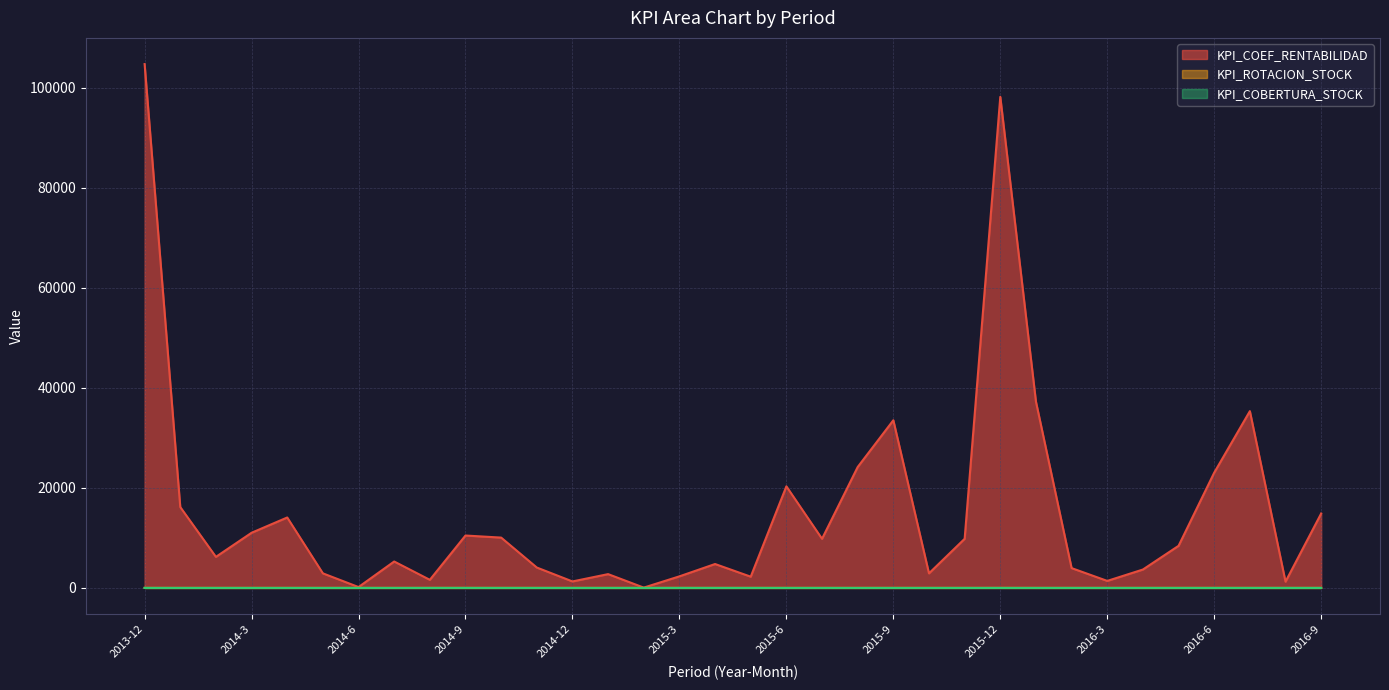

Does the chart display data point markers on the line(s)?

No